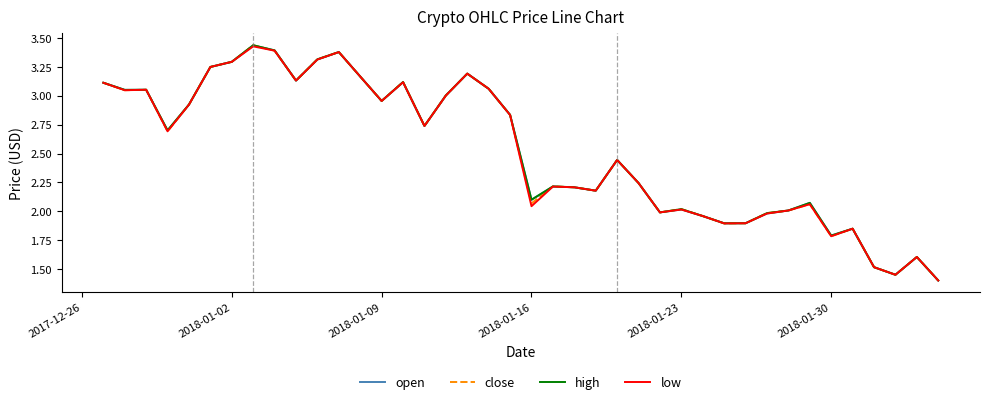

Which series has the largest range (max minus min)?

high